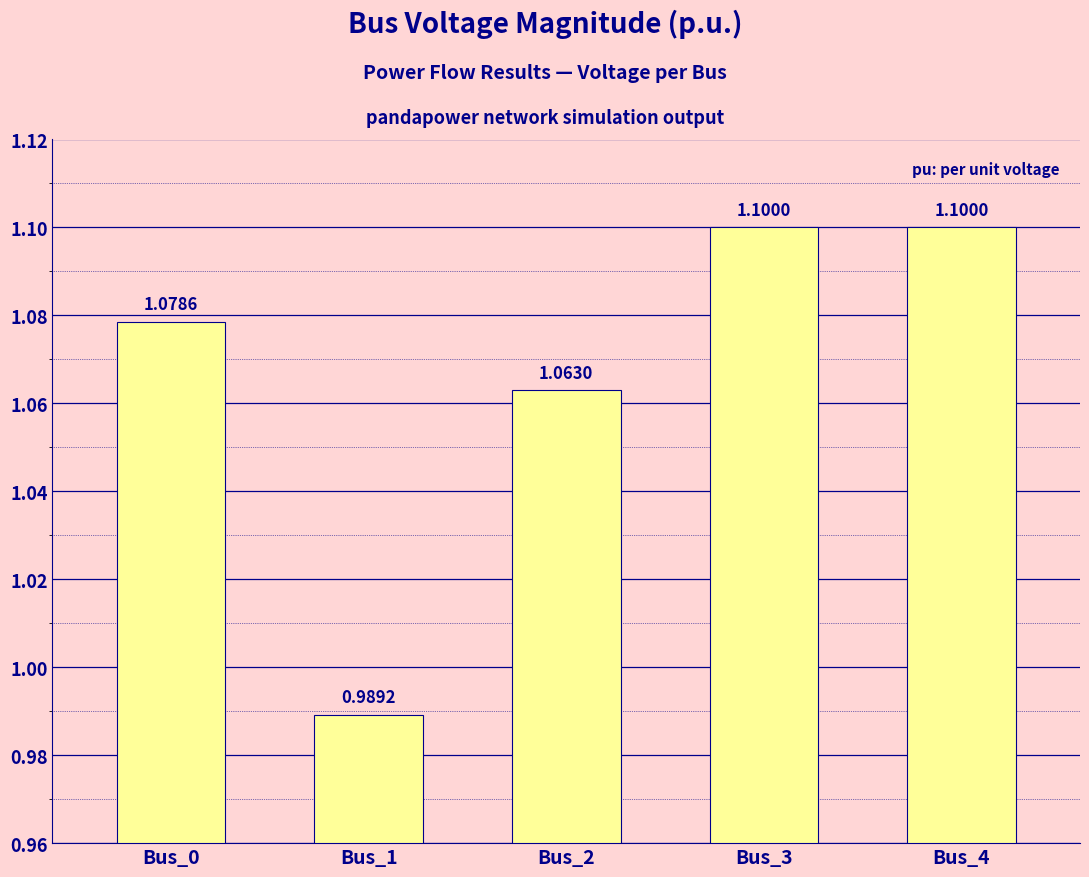

Where does the data first go above 1?

Bus_0